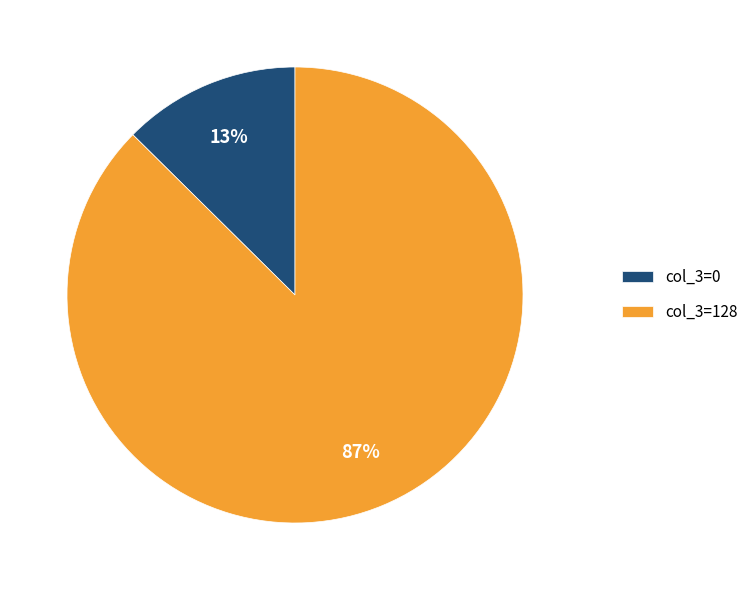

To the nearest percent, what is the average slice percentage?

50%